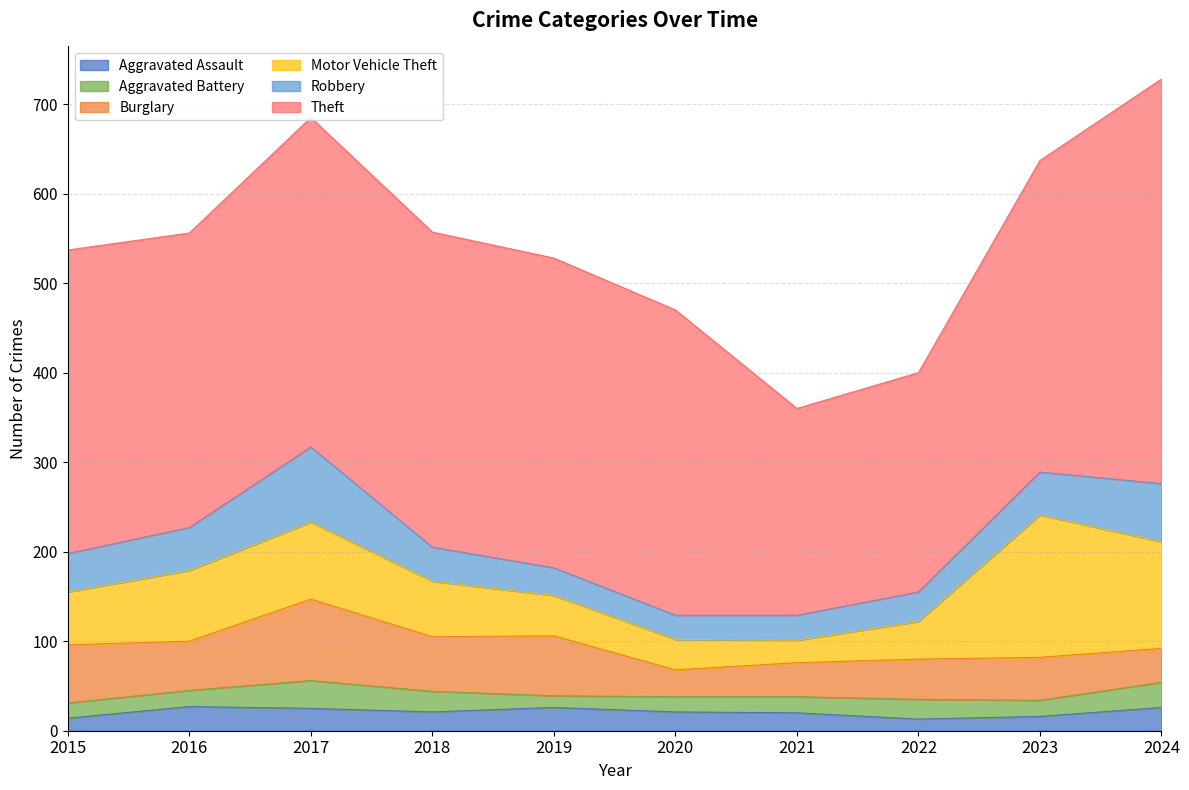

What is the greatest value displayed?

452